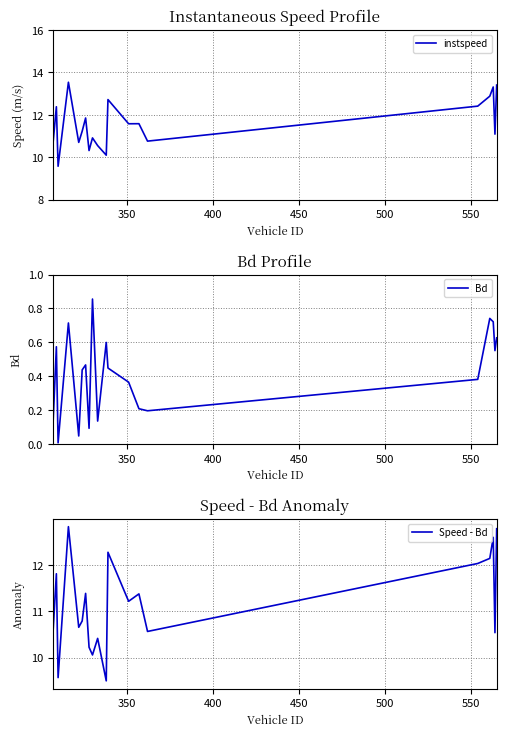

What is the minimum value for instspeed?

9.6